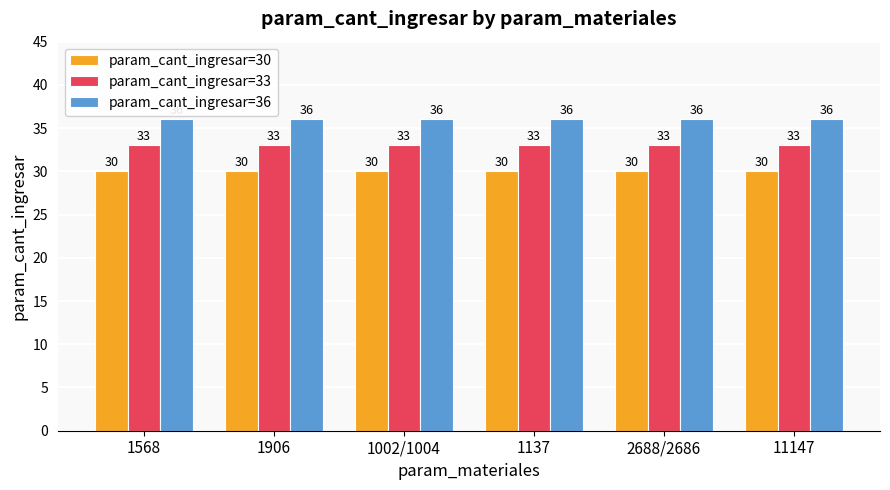

How many bars are there in each group?

3